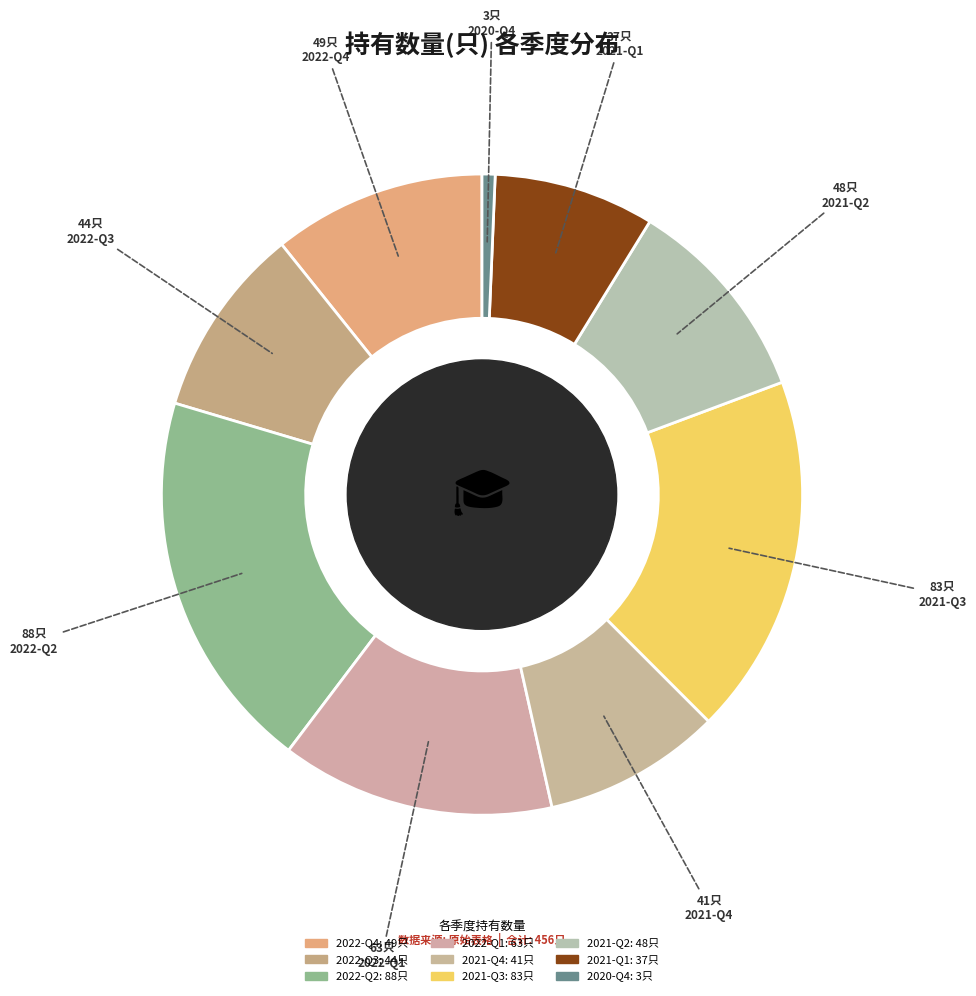

To the nearest percent, what portion does 2021-Q1 represent?

8%